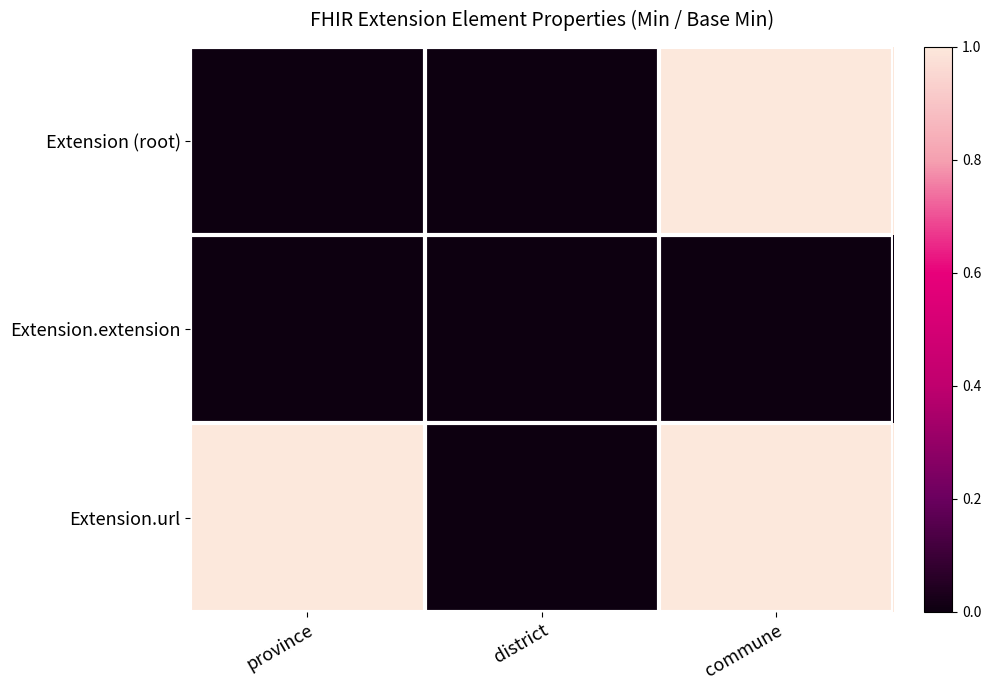

Reading left to right, list all the values displayed in this chart.

Extension (root): province=0	district=0	commune=1
Extension.extension: province=0	district=0	commune=0
Extension.url: province=1	district=0	commune=1